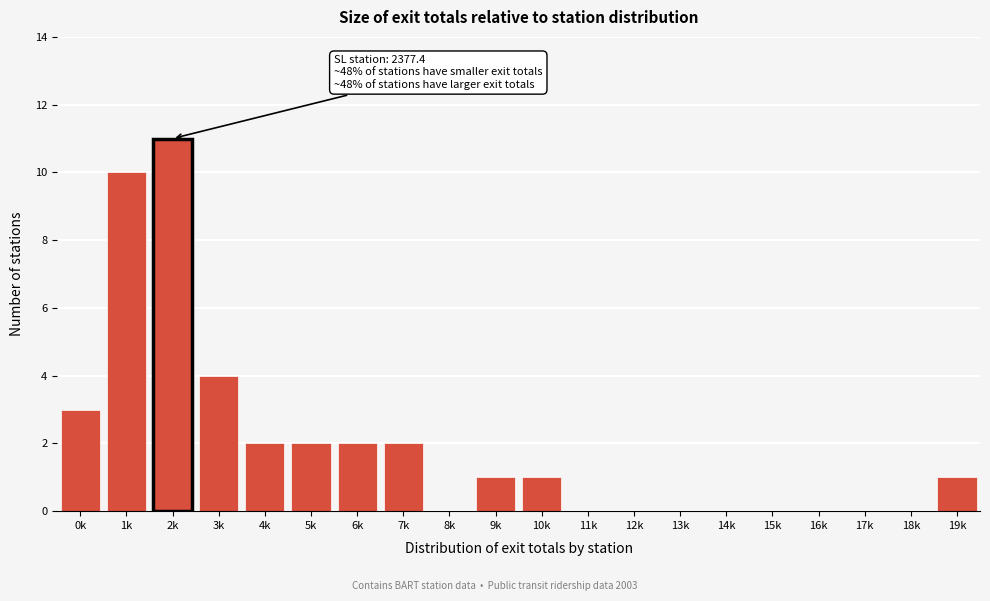

Reading left to right, transcribe all the data shown in this chart.

0k=3	1k=10	2k=11	3k=4	4k=2	5k=2	6k=2	7k=2	8k=0	9k=1	10k=1	11k=0	12k=0	13k=0	14k=0	15k=0	16k=0	17k=0	18k=0	19k=1